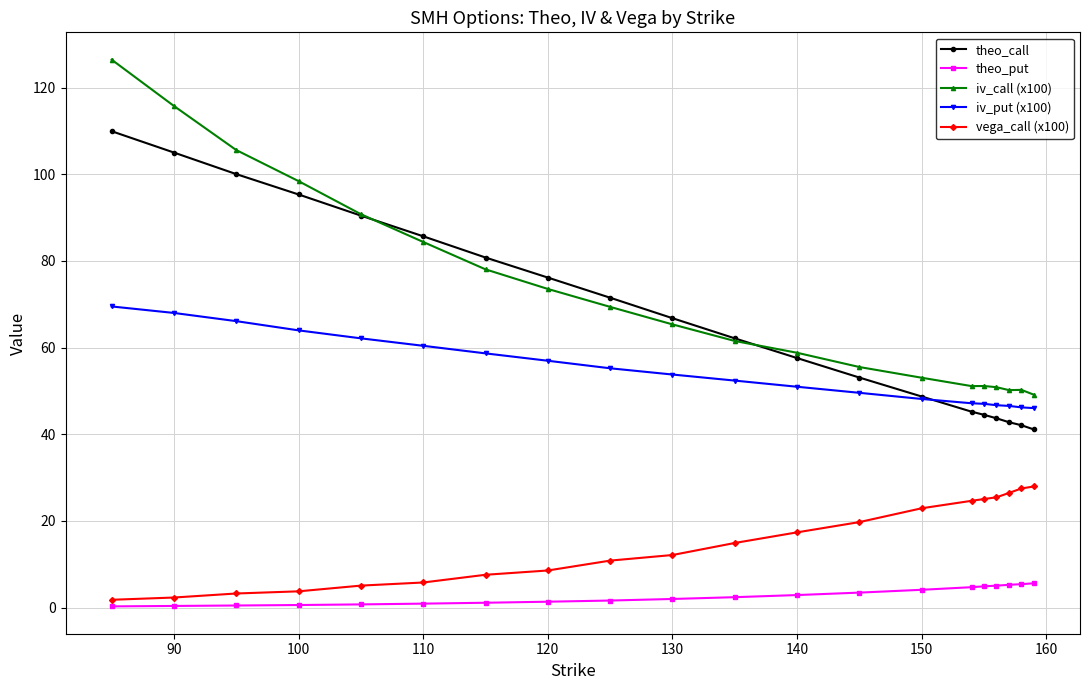

True or false: theo_put and iv_put (x100) cross at least once.

False